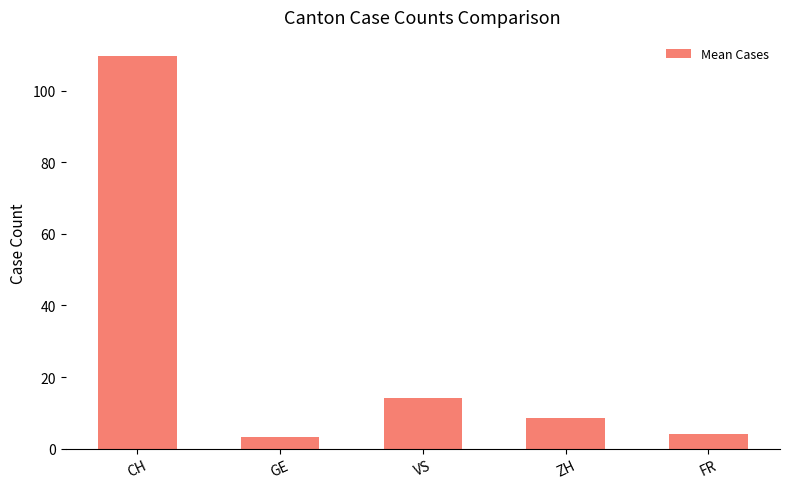

Reading left to right, transcribe all the data shown in this chart.

CH=109.5	GE=3.4	VS=14.1	ZH=8.6	FR=4.0